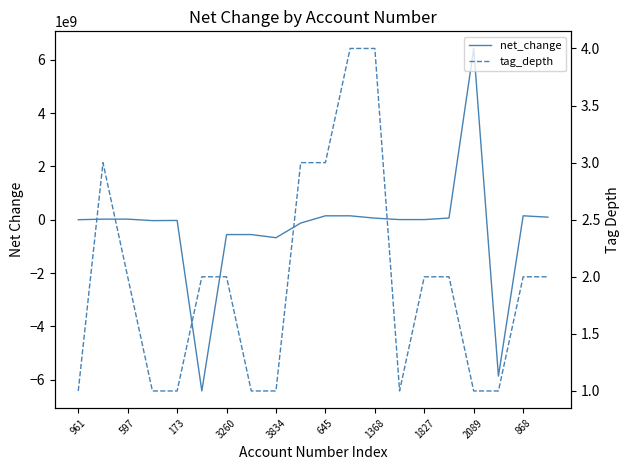

The tag_depth series shows 1 at 17. True or false?

True